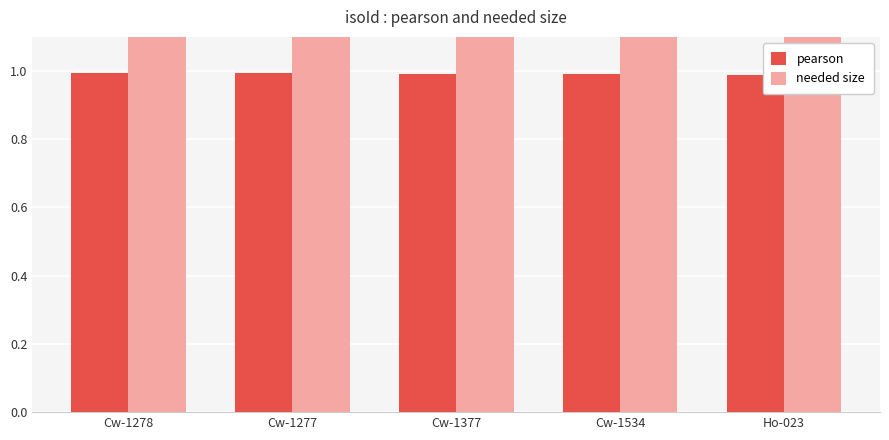

How many data points does each series have?

5